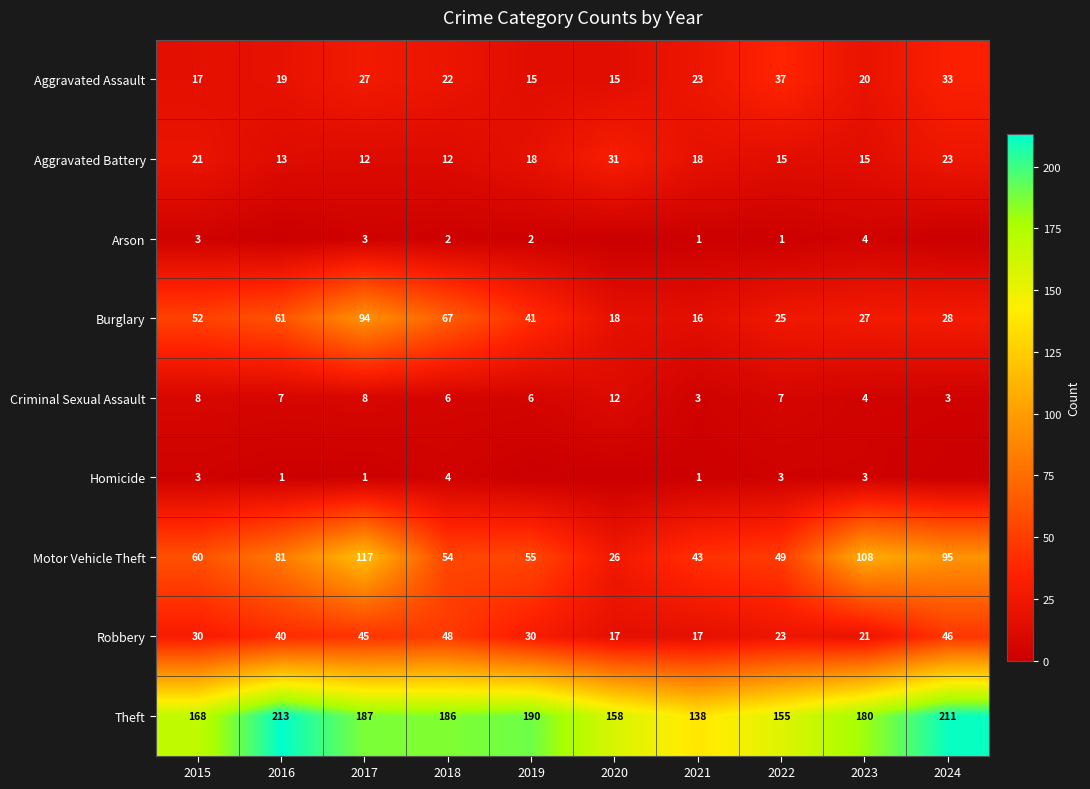

At which category is the sum across all series the highest?

2017